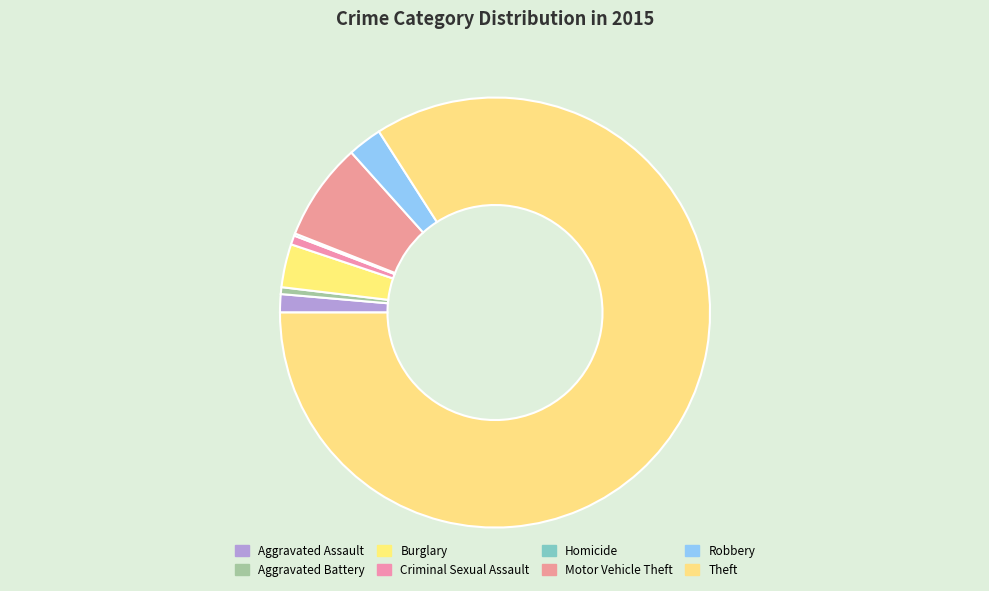

Combined, what portion of the pie is Homicide and Aggravated Battery?

0.7%